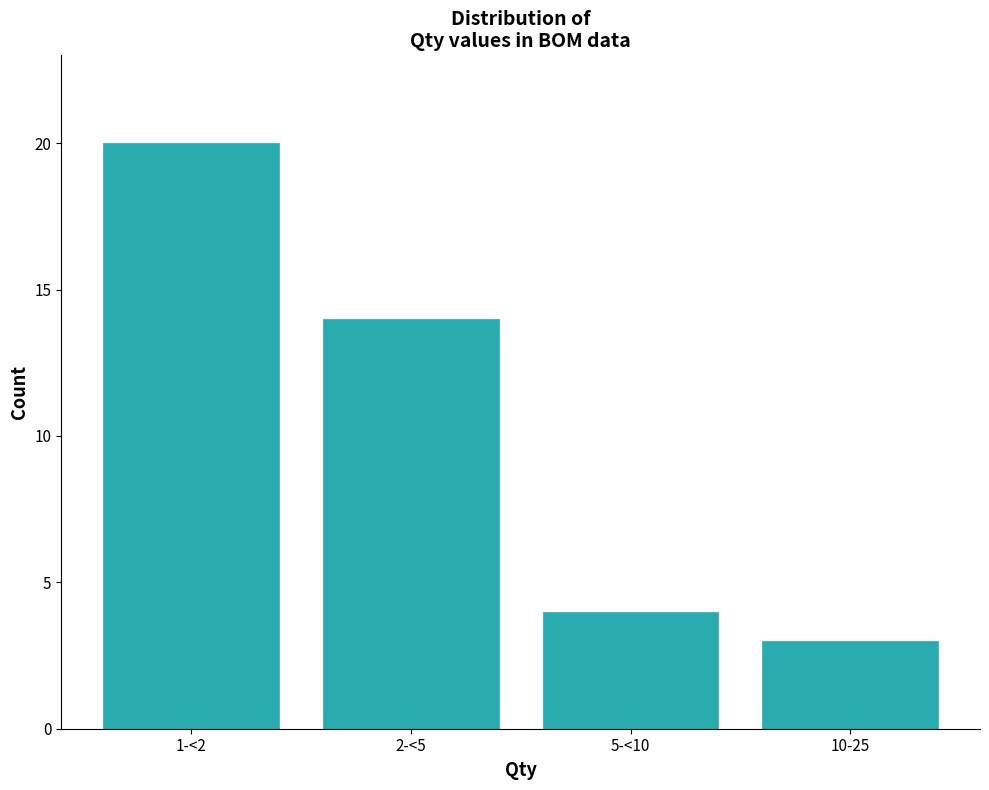

Reading left to right, extract all data points from this chart.

20	14	4	3